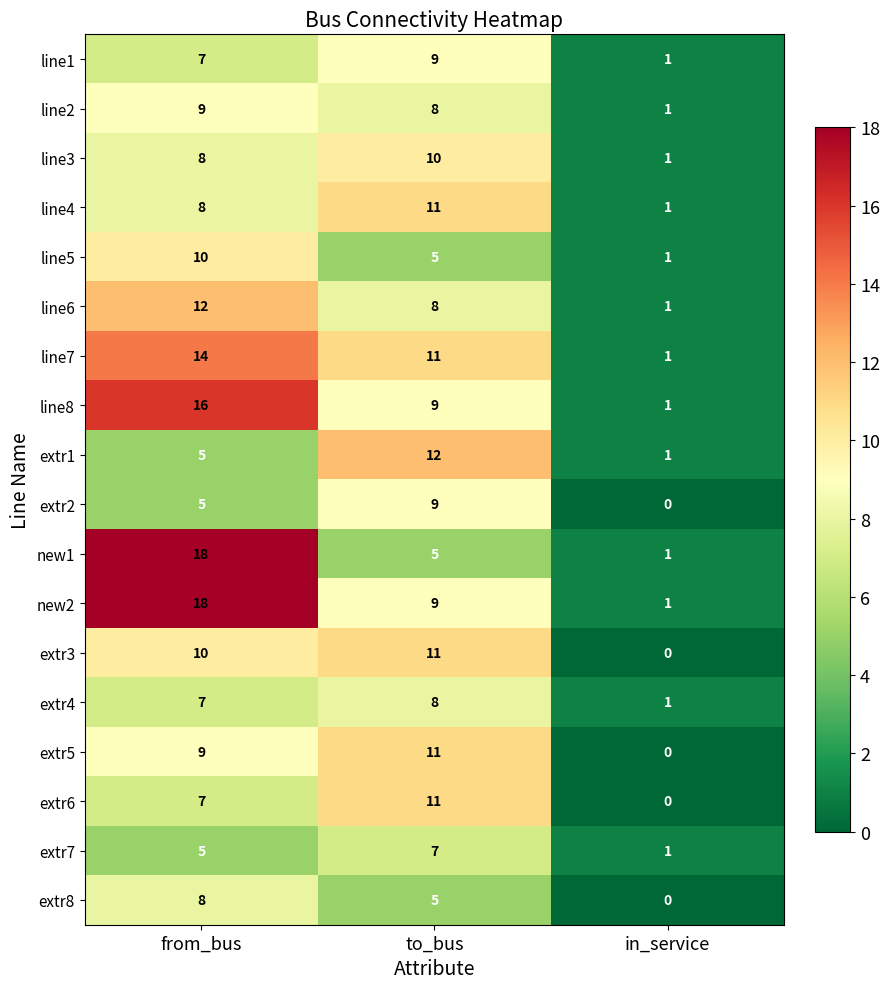

What is the sum of all line4 values?

20